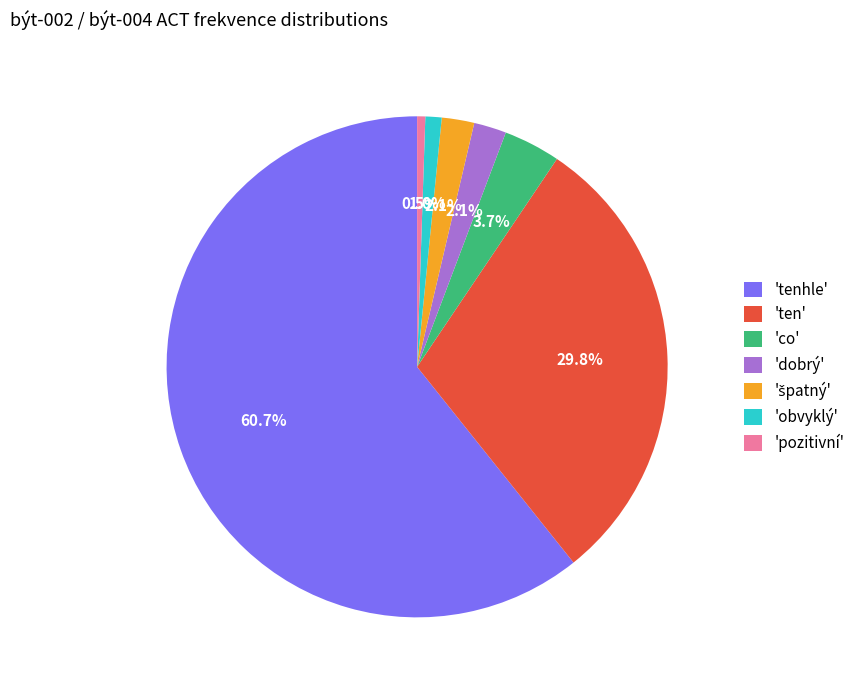

Is there any slice that represents more than half of the pie?

Yes